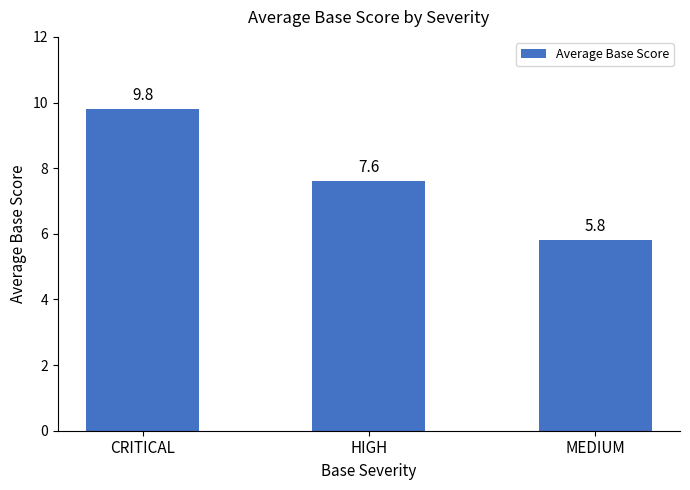

Are the bars horizontal?

No